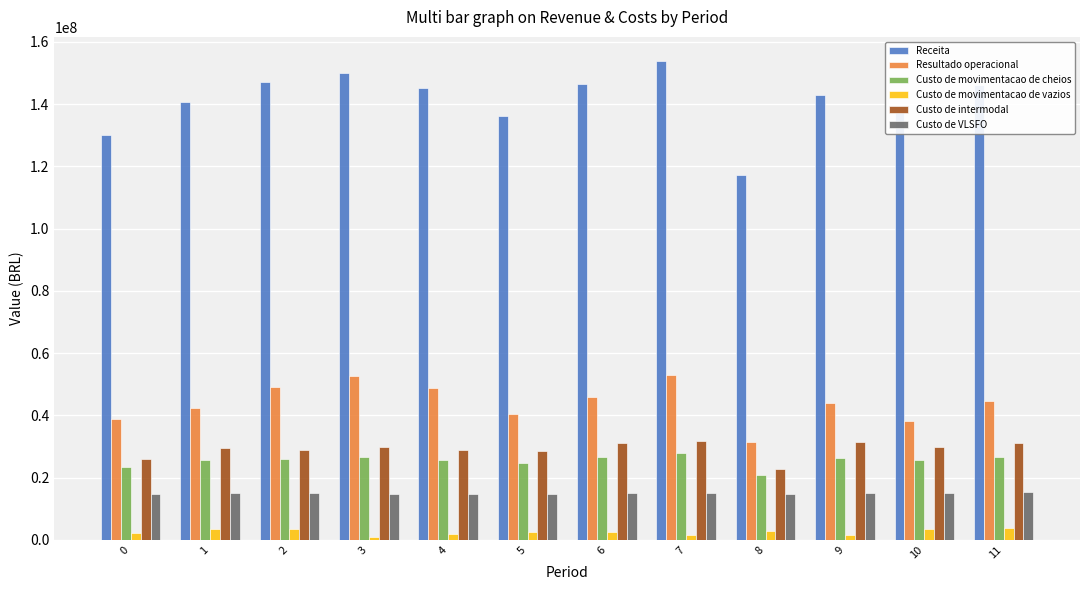

Count the number of data series in this chart.

6